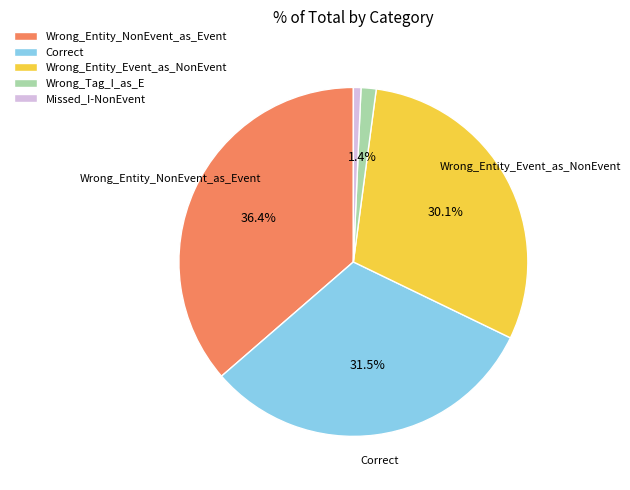

To the nearest percent, what percentage of the pie is Wrong_Tag_I_as_E?

1%